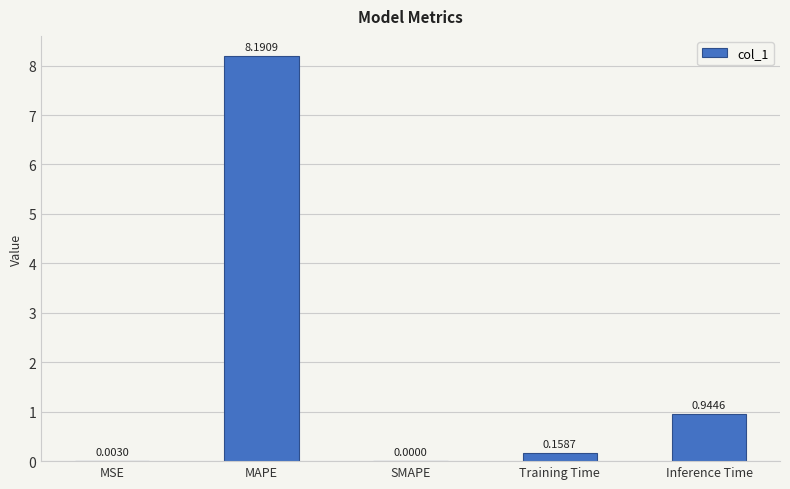

What is the sum of all values?

9.3